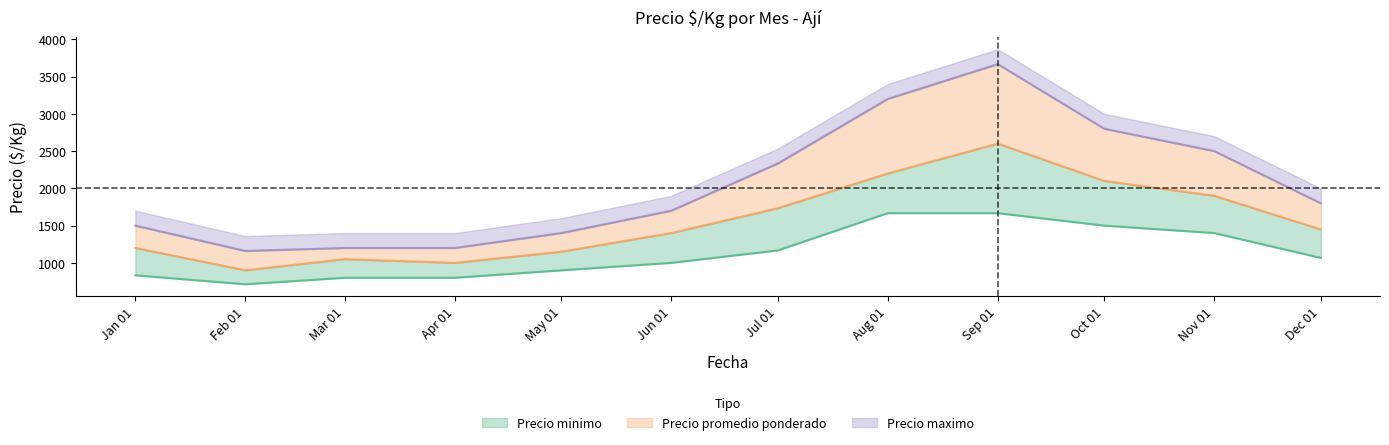

What is the minimum value for Precio maximo?

1160